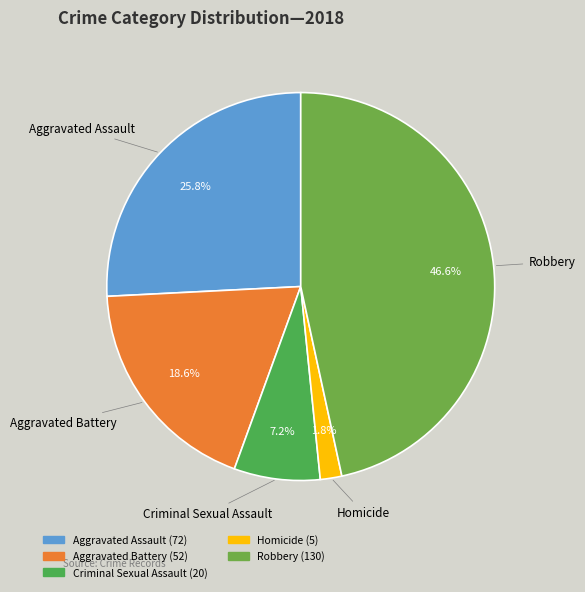

Between Homicide and Aggravated Assault, which is larger?

Aggravated Assault